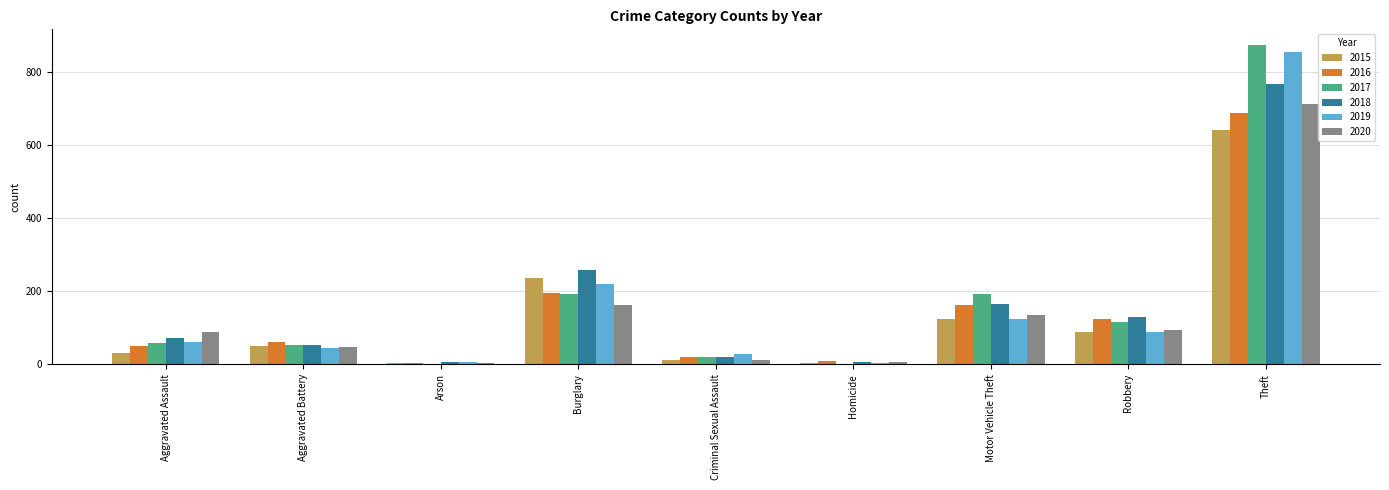

Which series changed the most between Arson and Motor Vehicle Theft?

2017